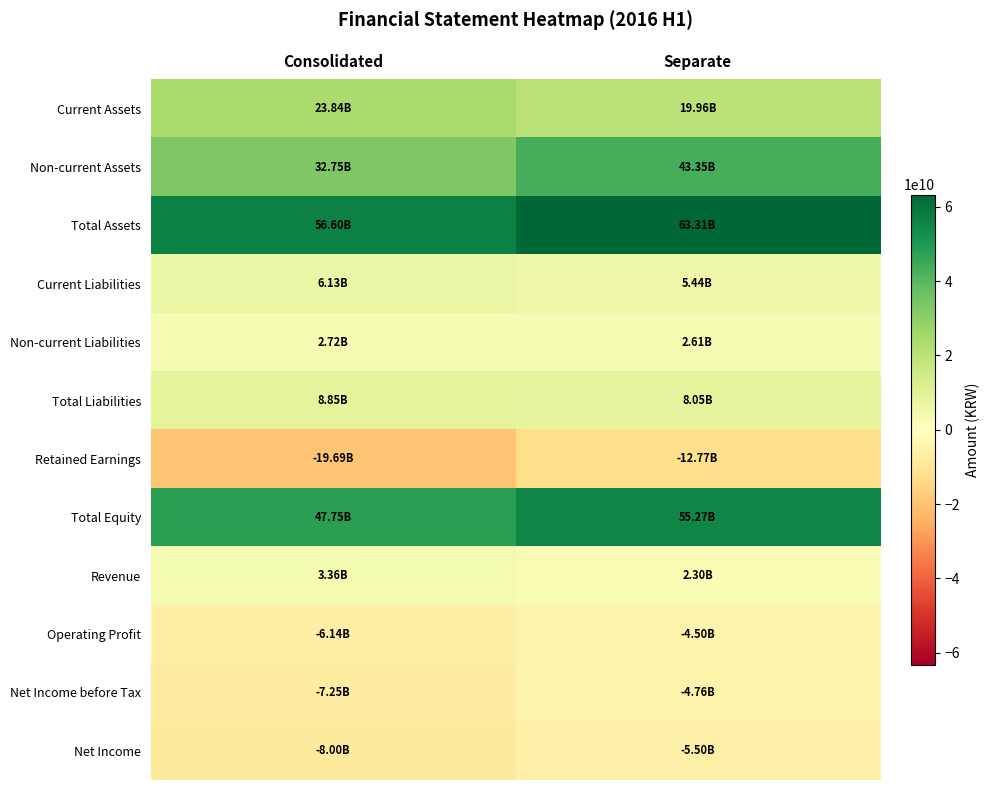

What is the smallest value displayed?

-19687425209